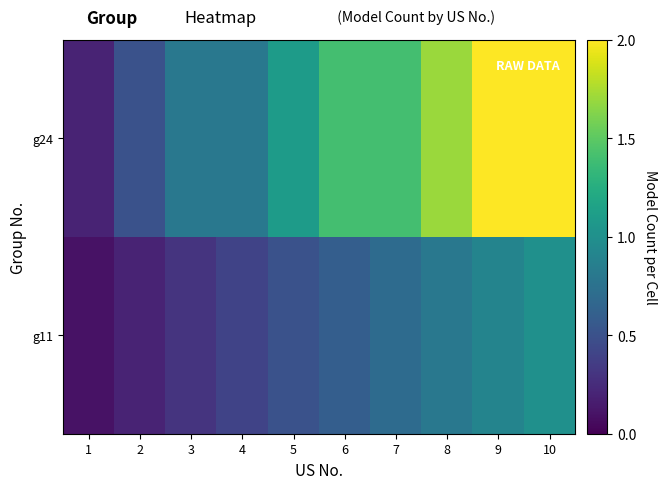

Rank the series by their maximum value, from lowest to highest.

g11, g24